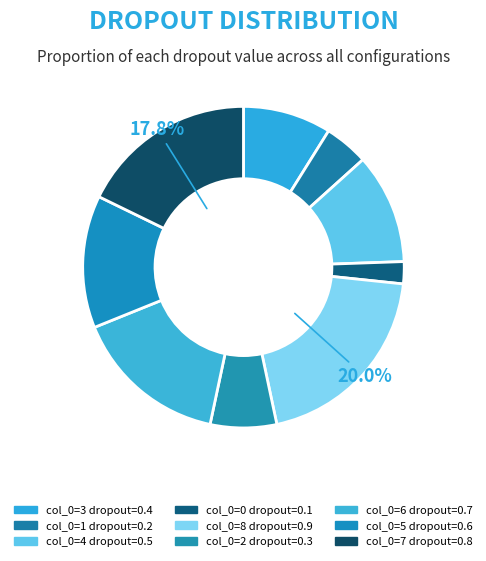

To the nearest percent, what is the average slice percentage?

11%